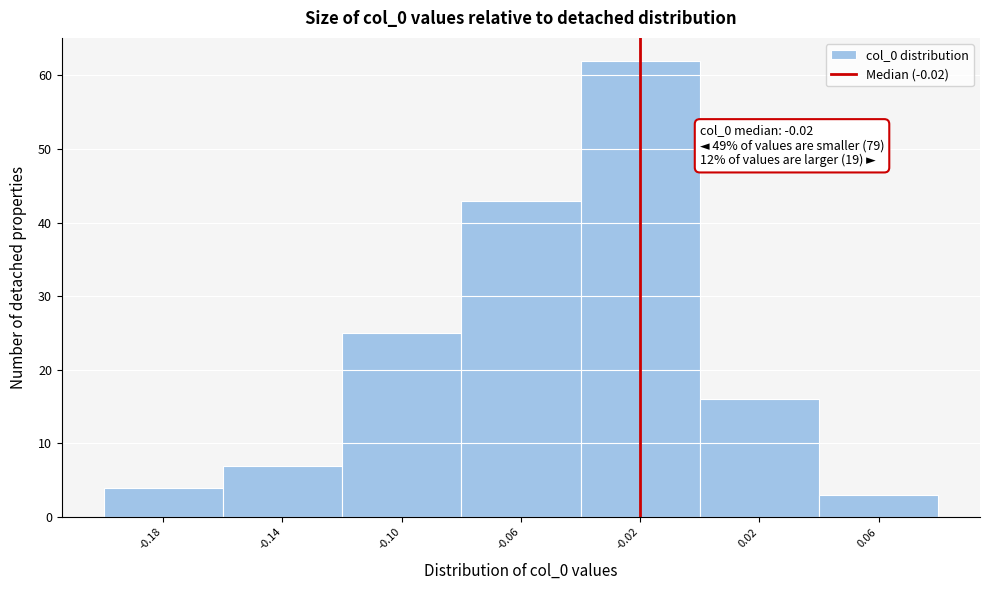

Over which range of the x-axis is the bar tallest?

-0.04 to 0.00